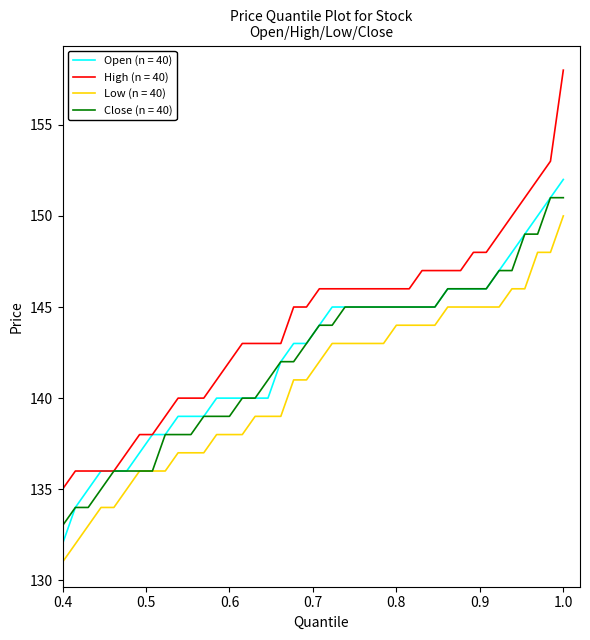

True or false: Low (n = 40) and High (n = 40) intersect in this chart.

False